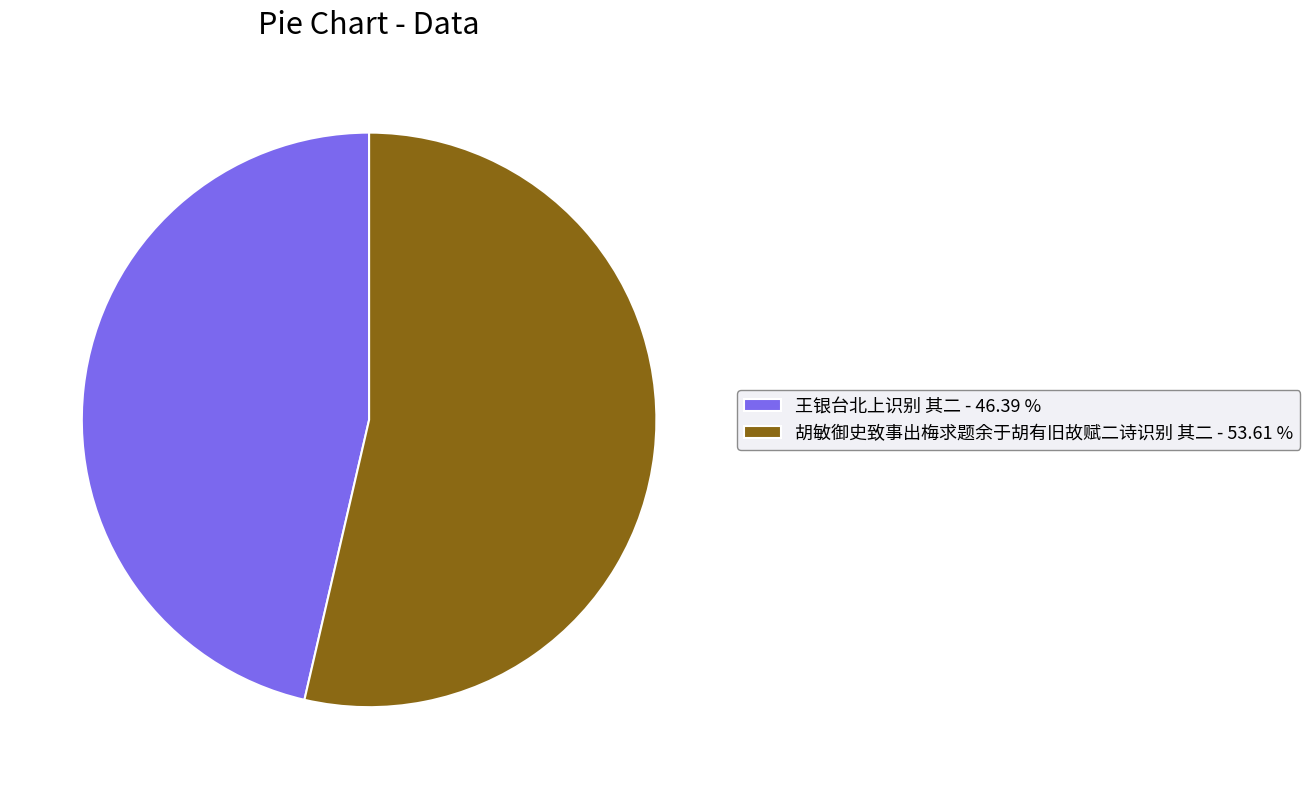

Is 胡敏御史致事出梅求题余于胡有旧故赋二诗识别 其二 the majority of the pie?

Yes